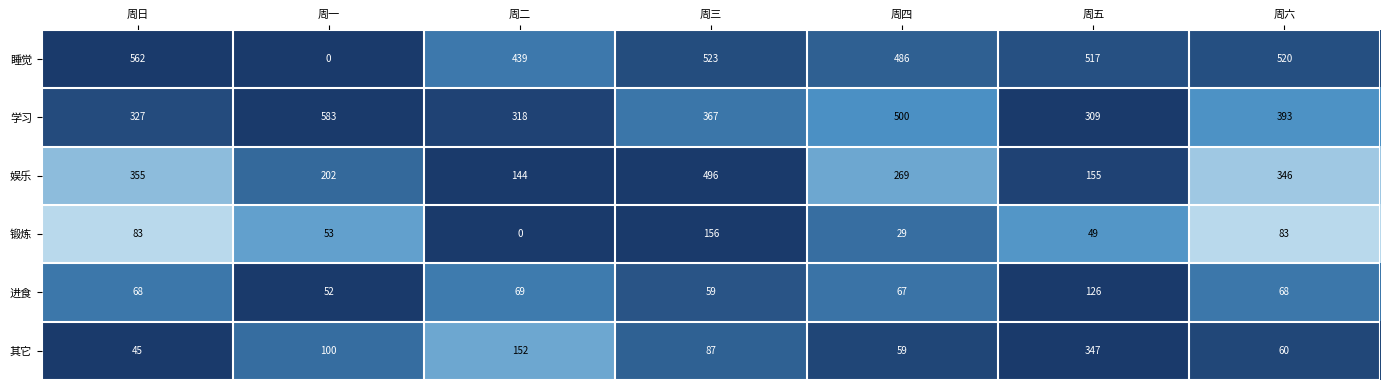

The value of 其它 at 周二 is 152. True or false?

True